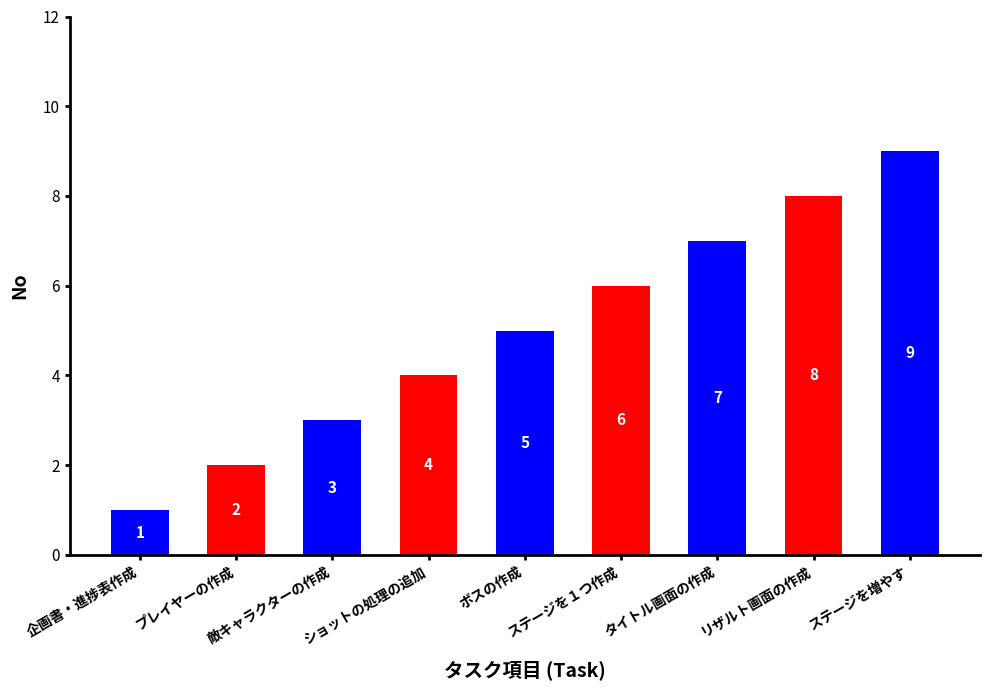

At which category does the chart reach its peak across all series?

ステージを増やす